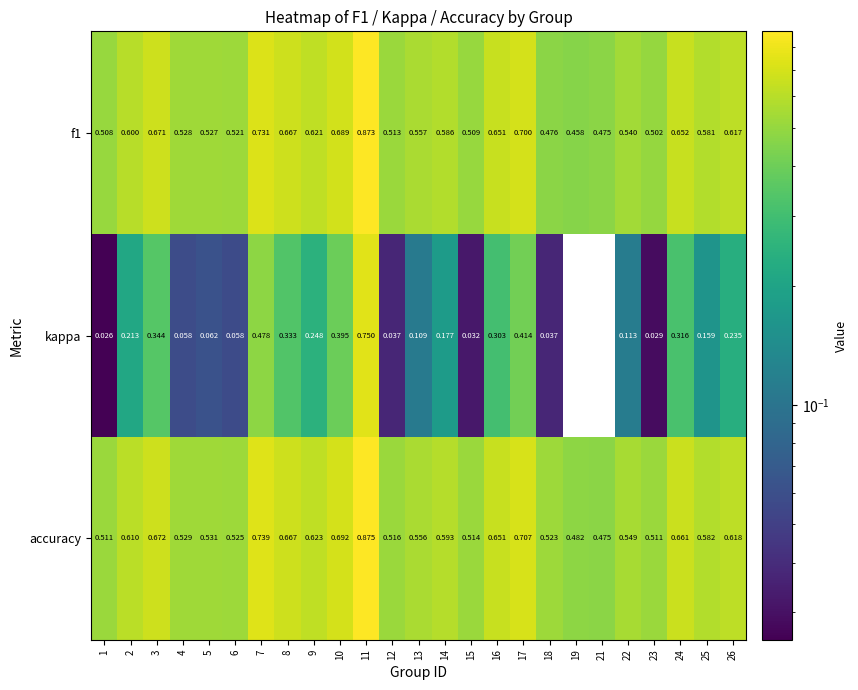

At 24, list the series in order from smallest to largest.

kappa, f1, accuracy